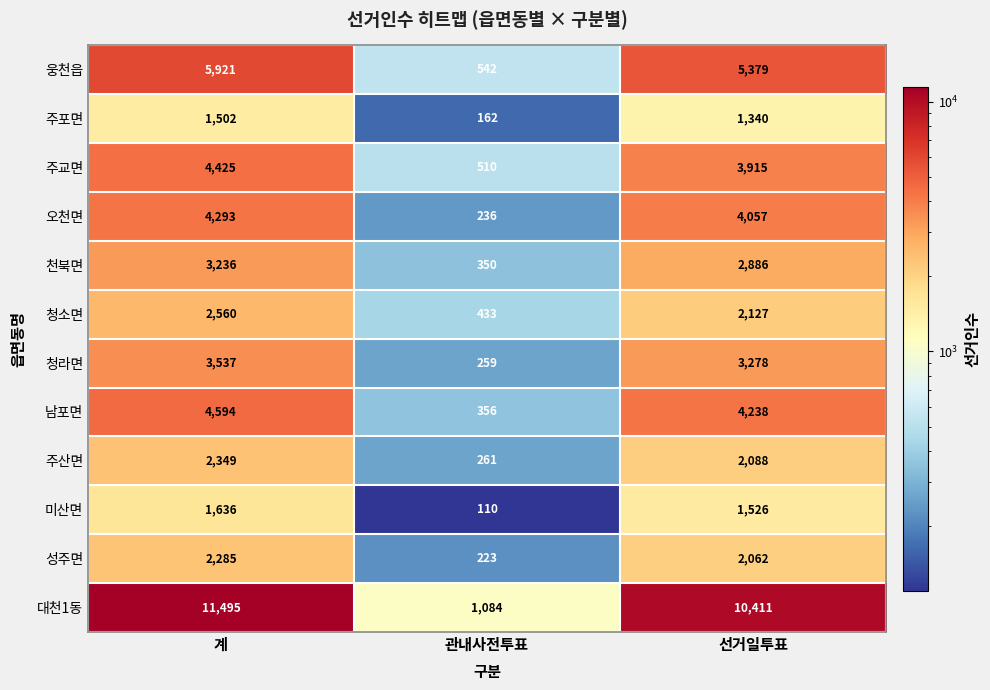

Which series has the largest total across all categories?

대천1동